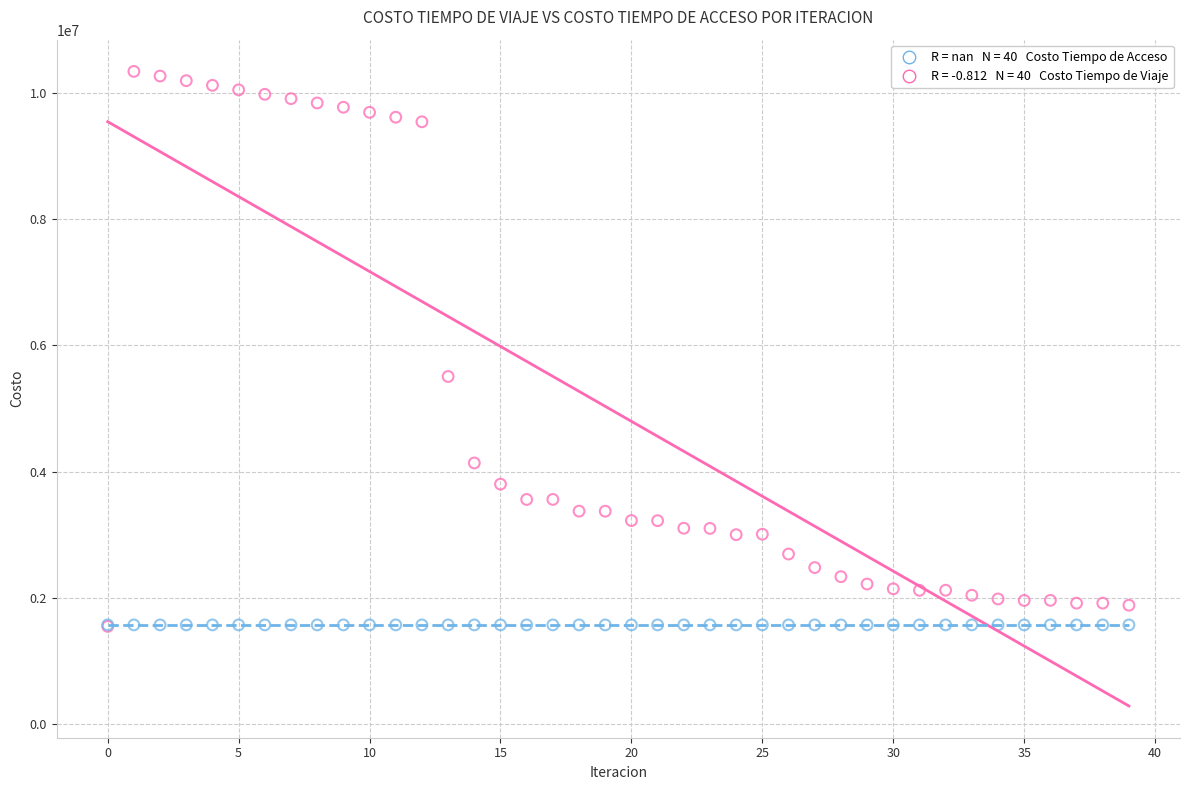

Across all series, what Y value is closest to 5944060?

5506466.2